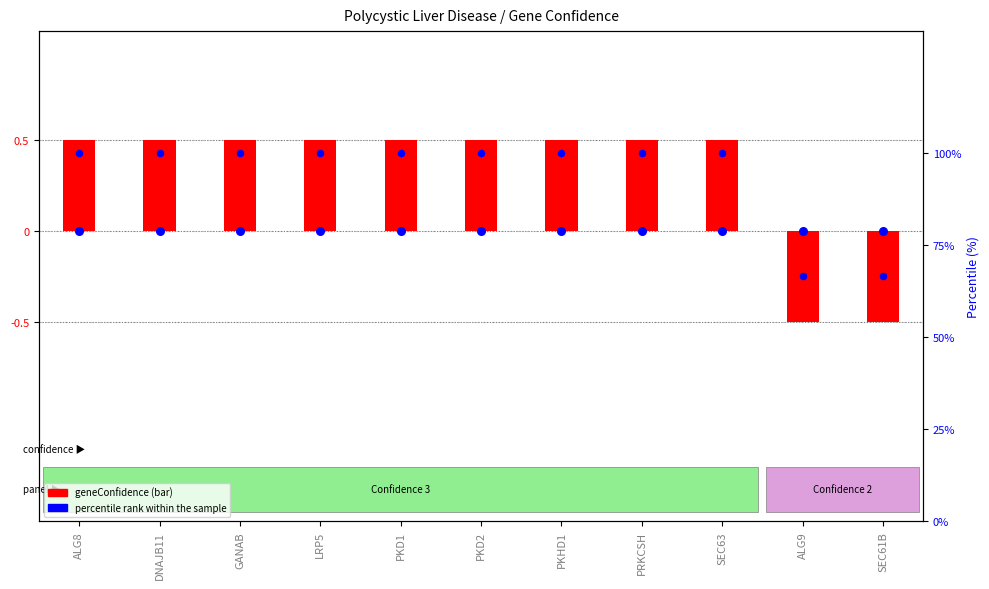

Which series reaches the maximum Y coordinate?

percentile %